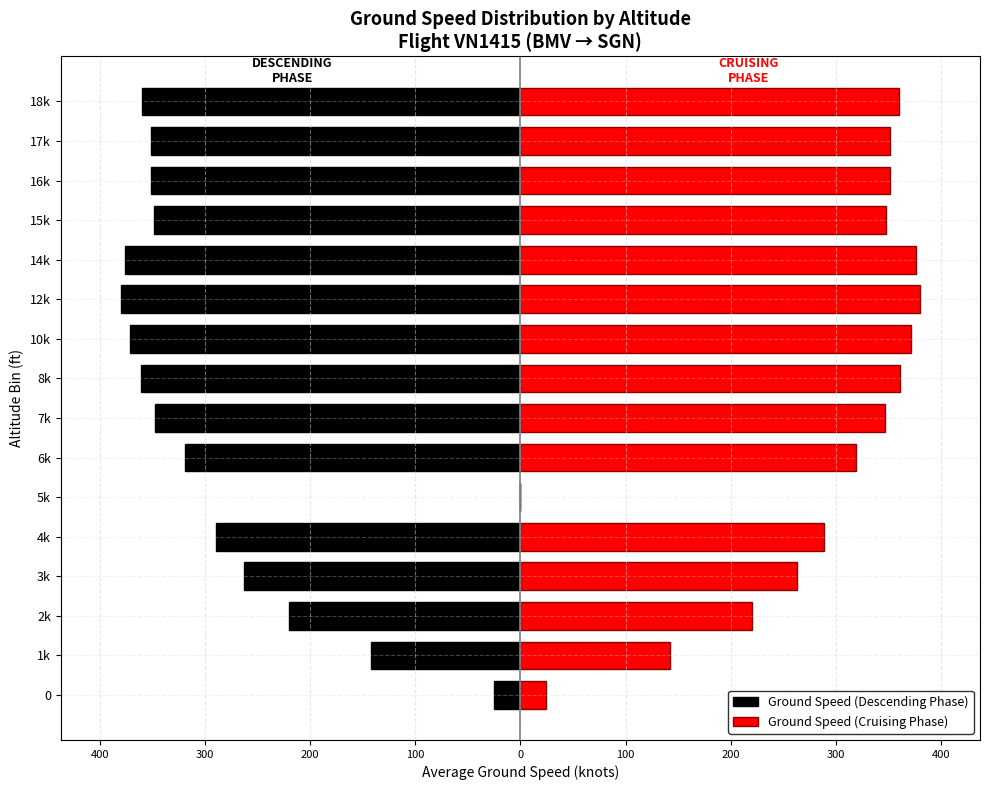

Is it true that Ground Speed (Descending Phase) equals -592.0 at 12k?

False